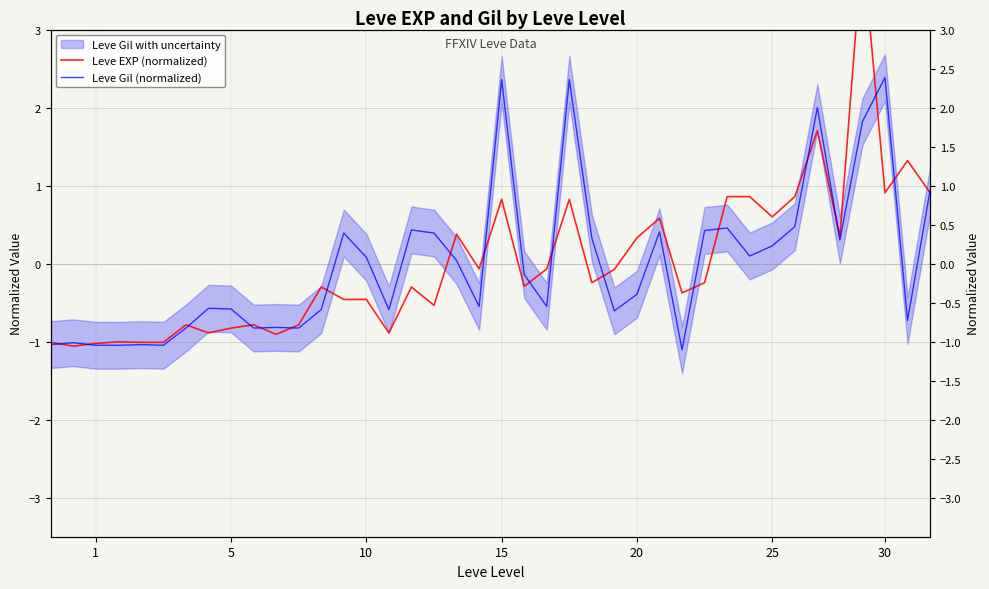

Count the number of categories in the chart.

40